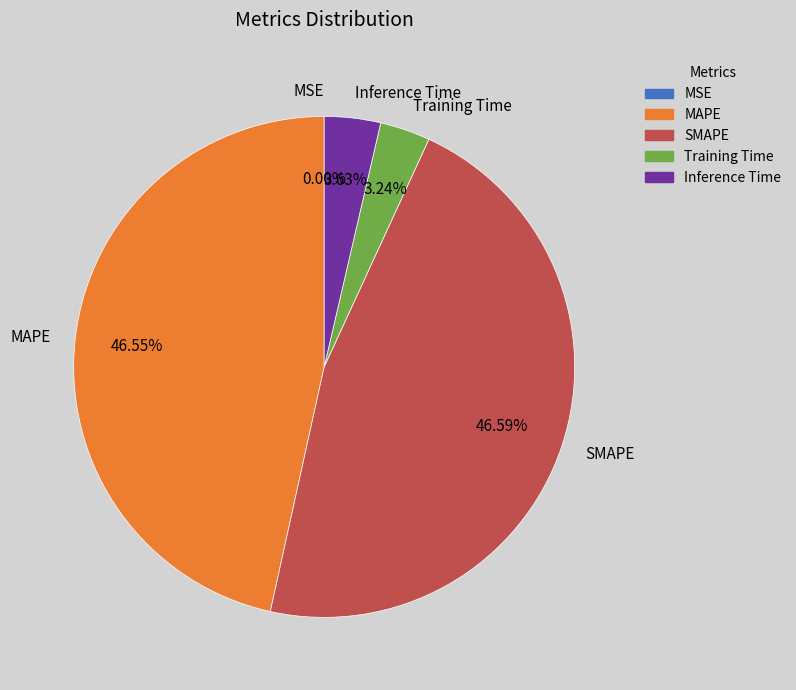

Does any single category account for the majority?

No